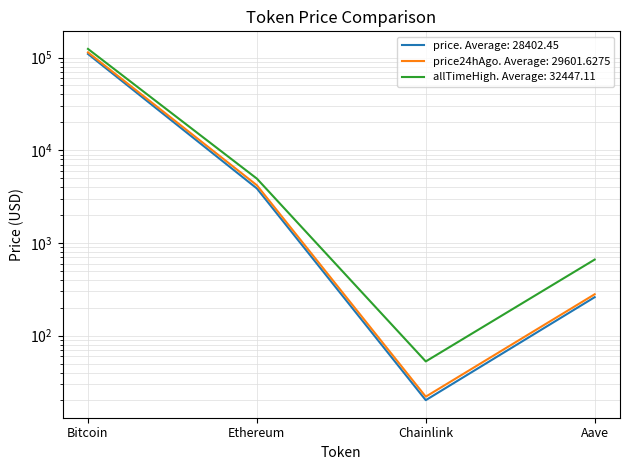

What is the lowest value of the price24hAgo series?

21.9